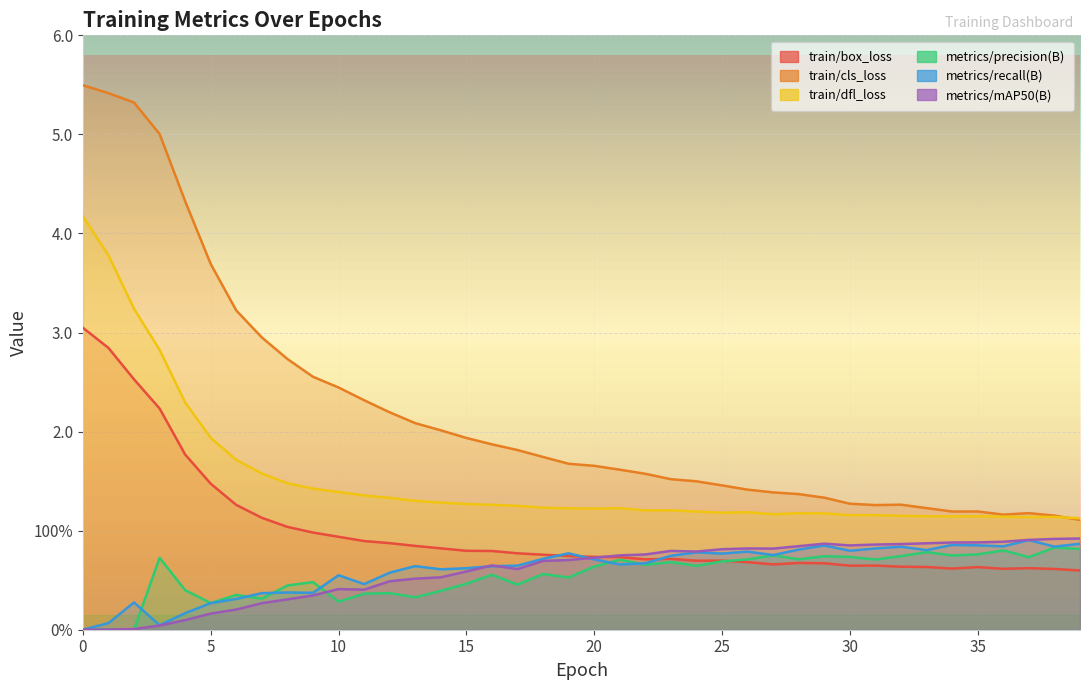

List the labels in order of metrics/precision(B) value, largest first.

38, 39, 36, 33, 35, 27, 34, 32, 29, 30, 37, 3, 28, 26, 31, 21, 25, 23, 22, 24, 20, 18, 16, 19, 9, 15, 17, 8, 4, 14, 12, 11, 6, 13, 7, 10, 5, 1, 2, 0